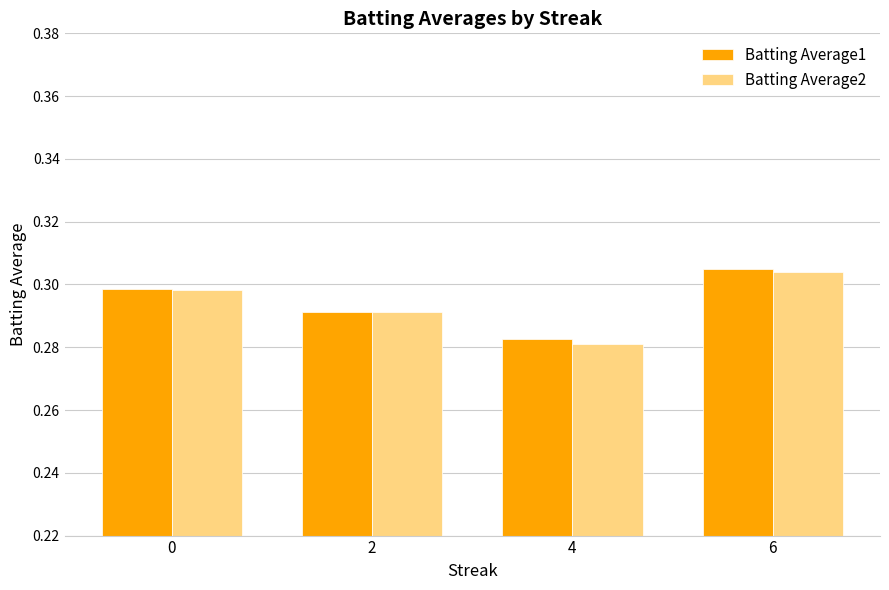

Where is Batting Average2 nearest to the value 0?

4